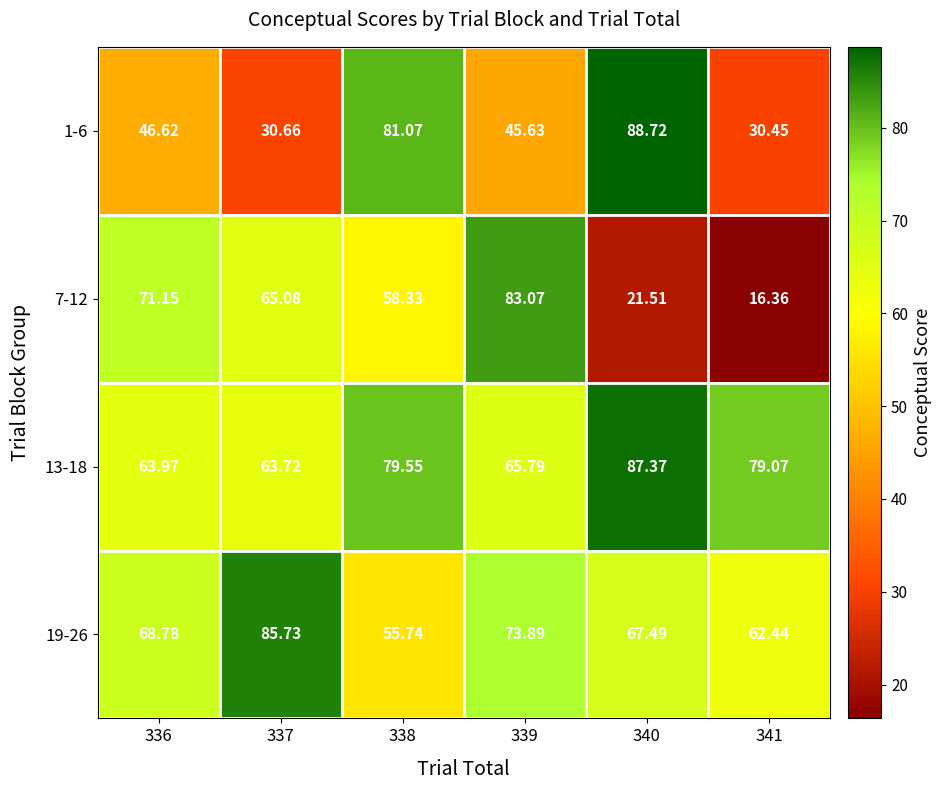

Is the value of 13-18 at 341 greater than the value of 1-6 at 340?

No